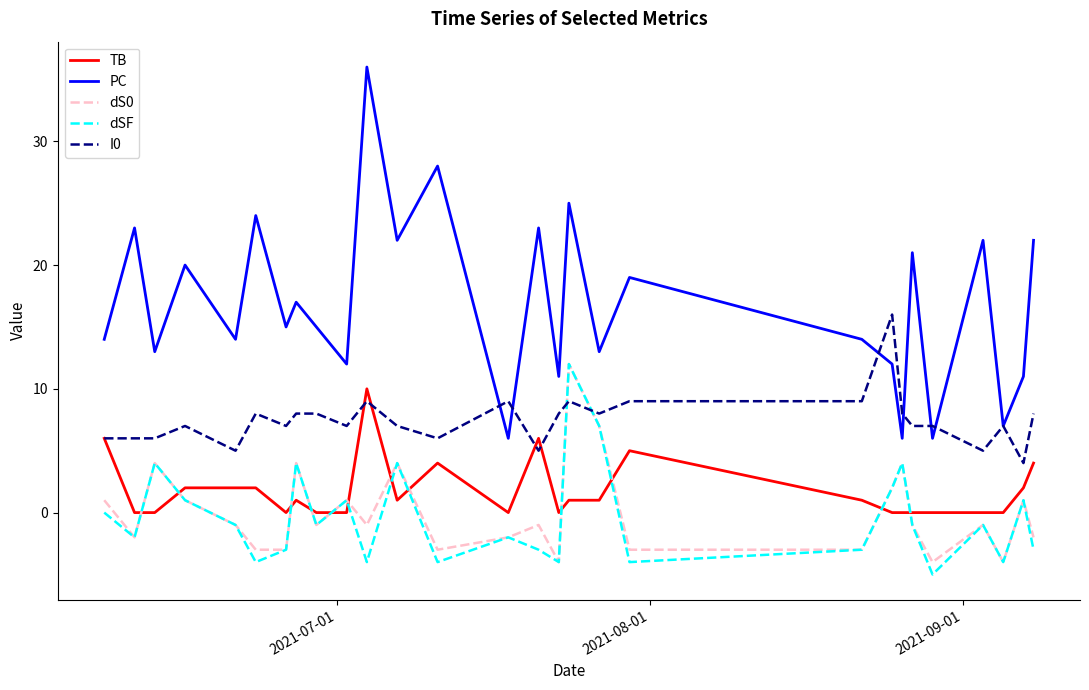

What is the difference between the maximum and minimum values in the TB series?

10